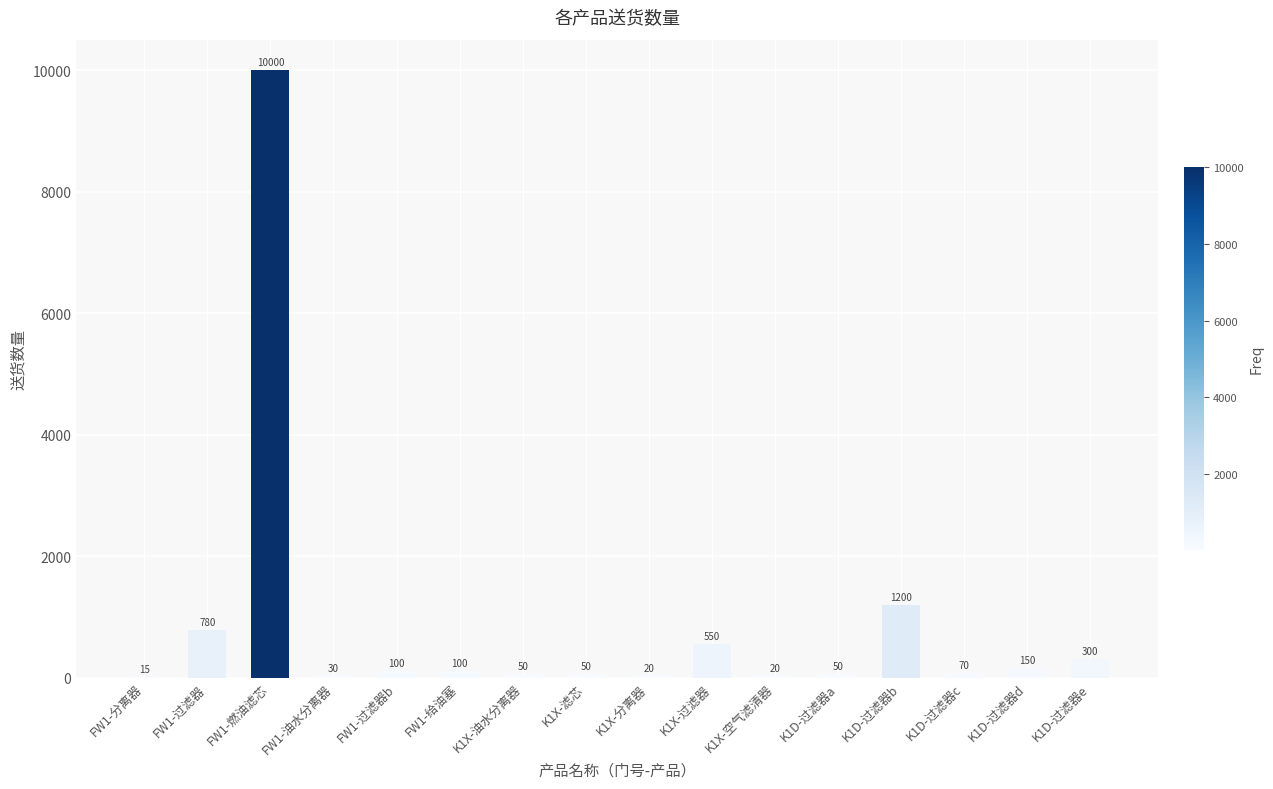

True or false: the data shows 50 at K1X-油水分离器.

True